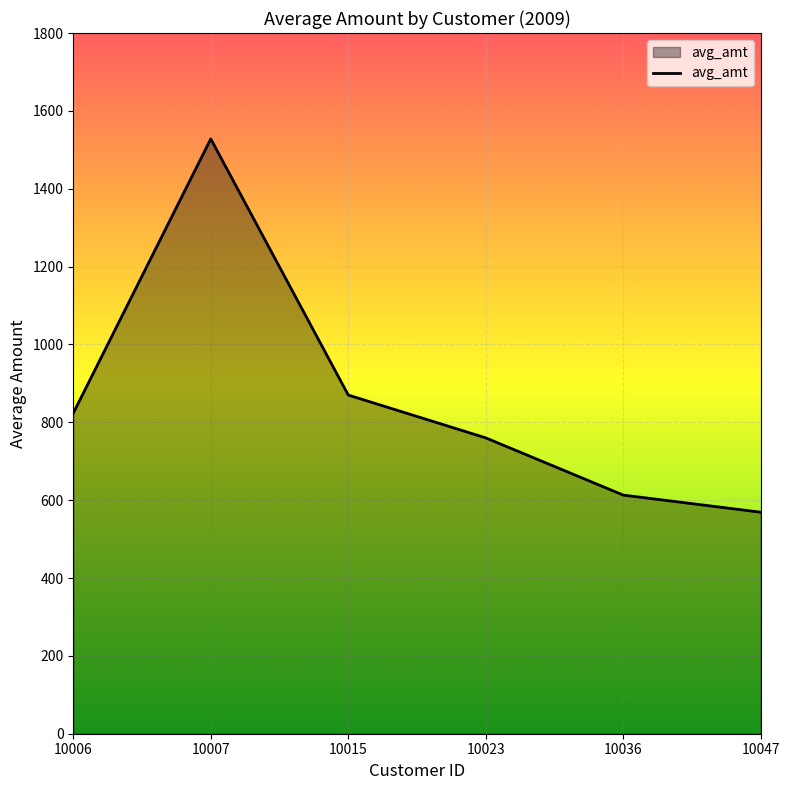

Rank the categories by value from lowest to highest.

10047, 10036, 10023, 10006, 10015, 10007